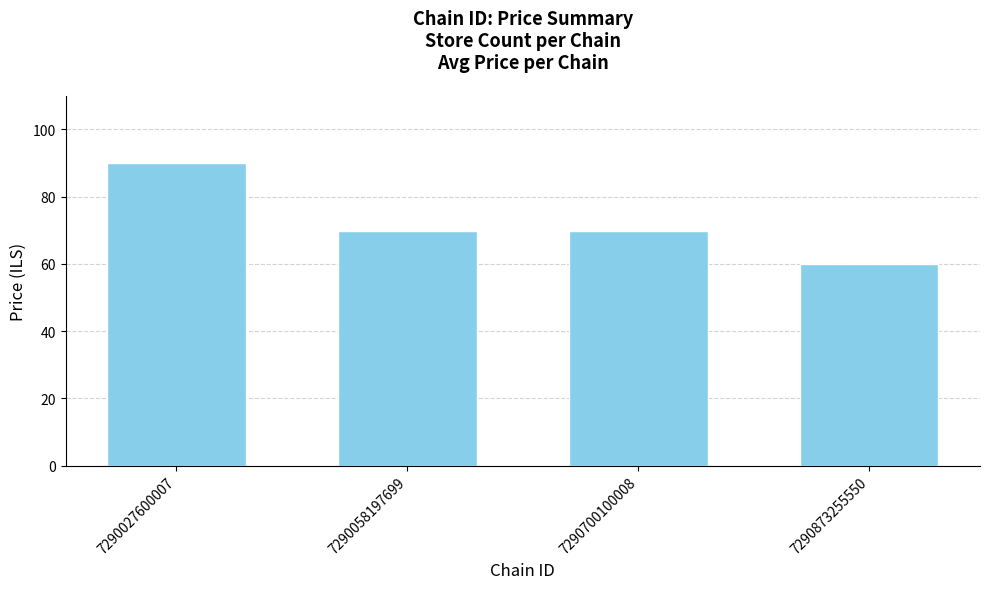

Which category has the lowest value across all series?

7290873255550